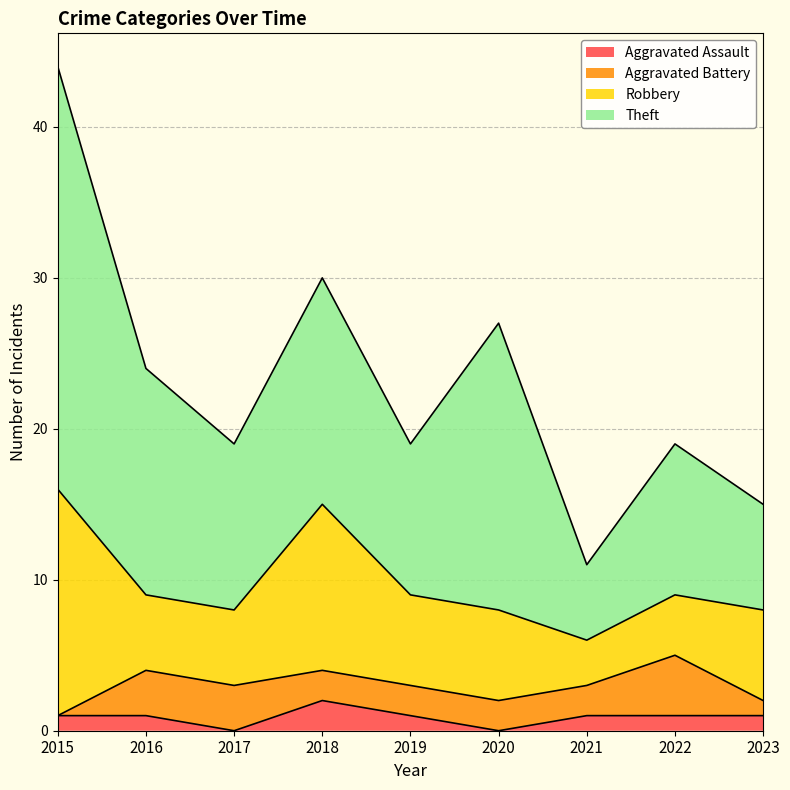

Reading left to right, what are all the values shown in this chart?

Aggravated Assault: 2015=1	2016=1	2017=0	2018=2	2019=1	2020=0	2021=1	2022=1	2023=1
Aggravated Battery: 2015=0	2016=3	2017=3	2018=2	2019=2	2020=2	2021=2	2022=4	2023=1
Robbery: 2015=15	2016=5	2017=5	2018=11	2019=6	2020=6	2021=3	2022=4	2023=6
Theft: 2015=28	2016=15	2017=11	2018=15	2019=10	2020=19	2021=5	2022=10	2023=7